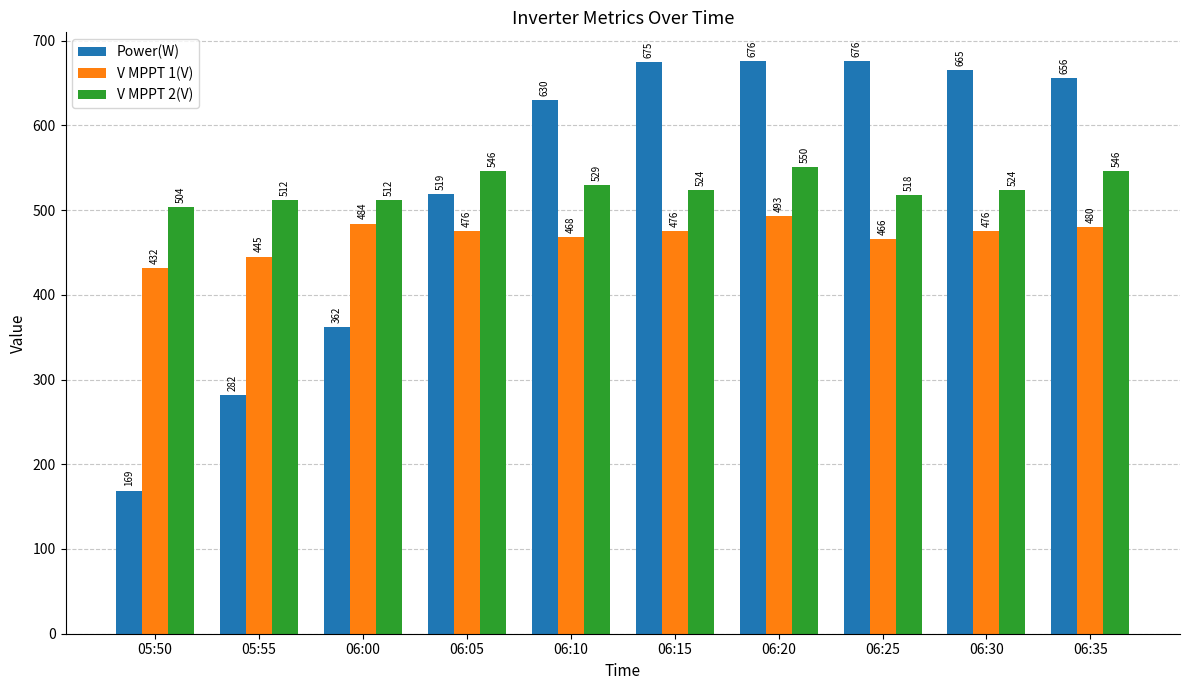

What is the label of the 5th bar from the right?

06:15